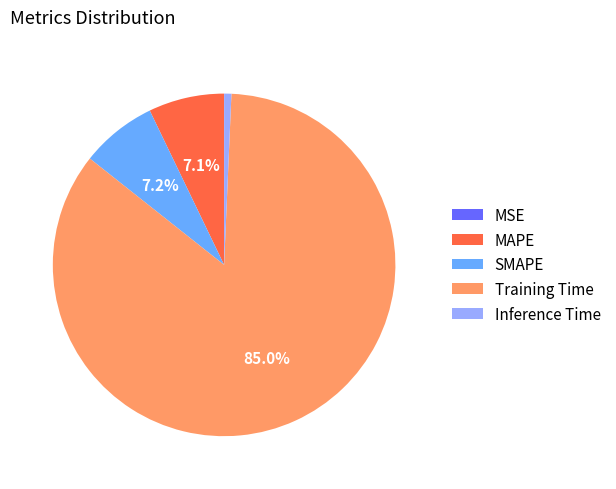

What is the largest slice in the pie chart?

Training Time